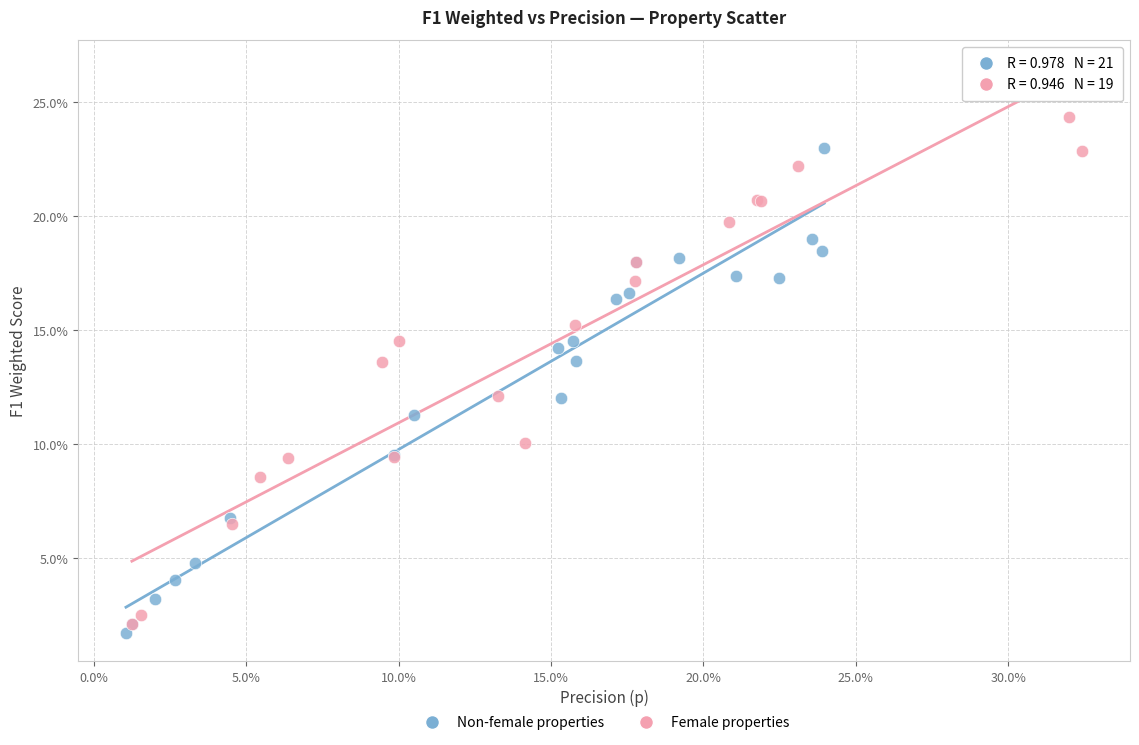

What are all the series names shown in the legend?

Non-female properties, Female properties